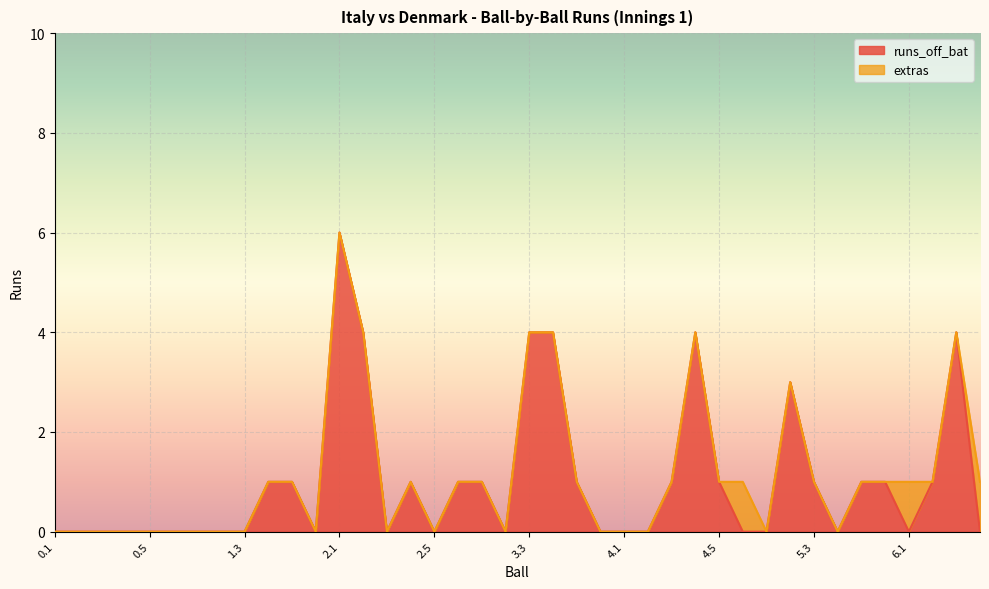

Count the number of categories in the chart.

40